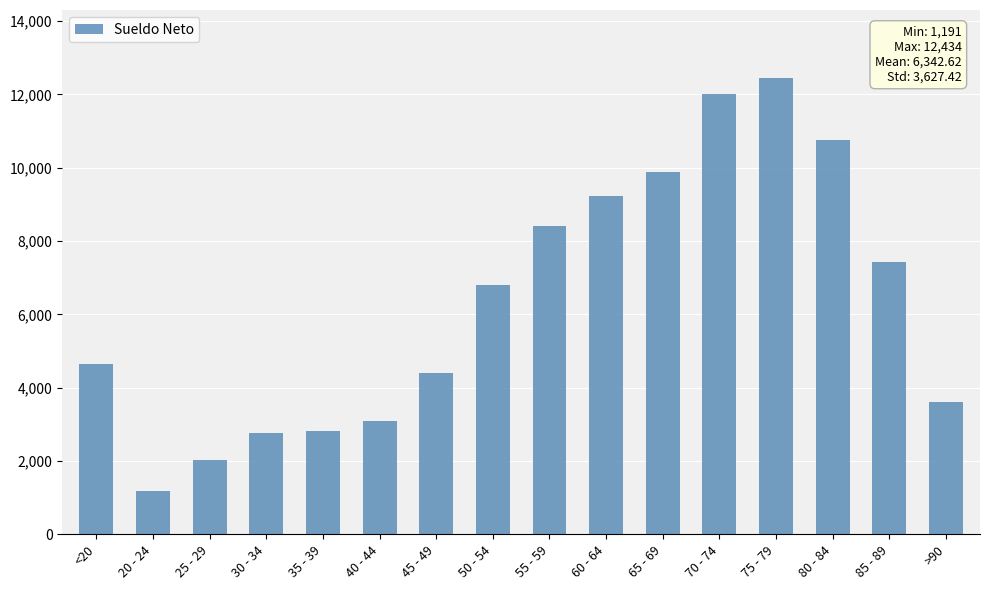

What is the label of the 8th bar from the left?

50 - 54